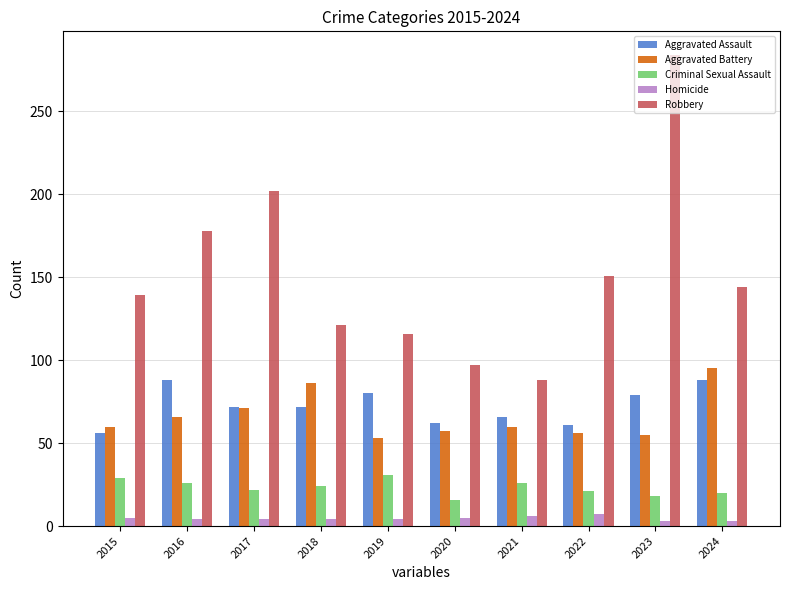

What is the difference between the maximum and minimum values in the Aggravated Battery series?

42